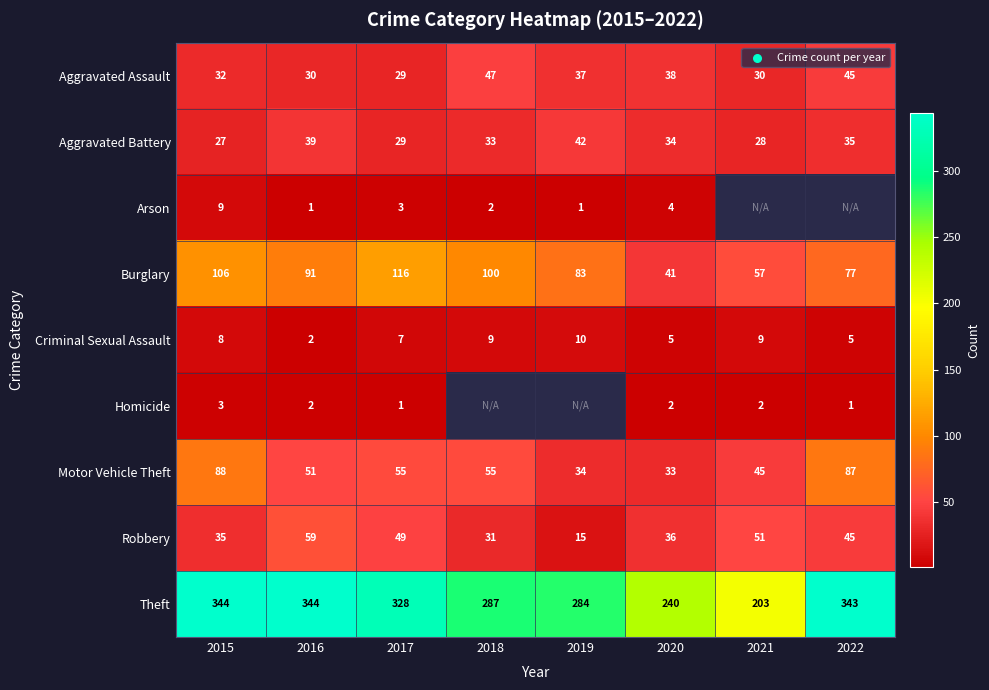

At which label does Robbery first exceed 45?

2016